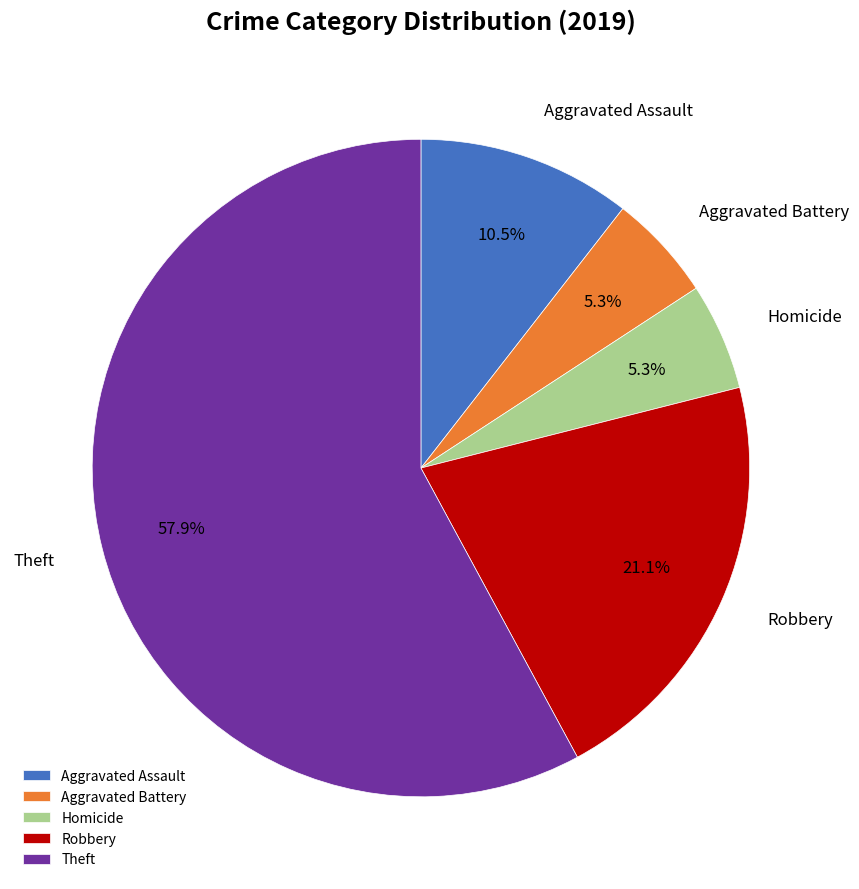

Approximately how many times larger is the value at Theft compared to Aggravated Assault?

5.5